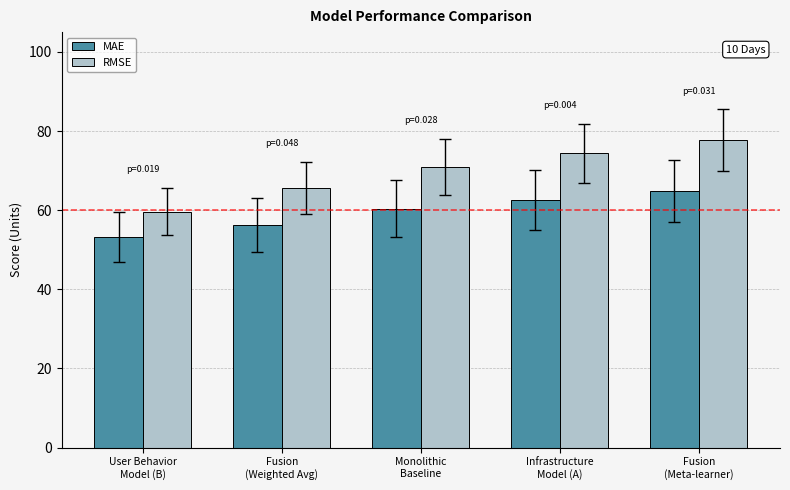

Count the number of categories in the chart.

5